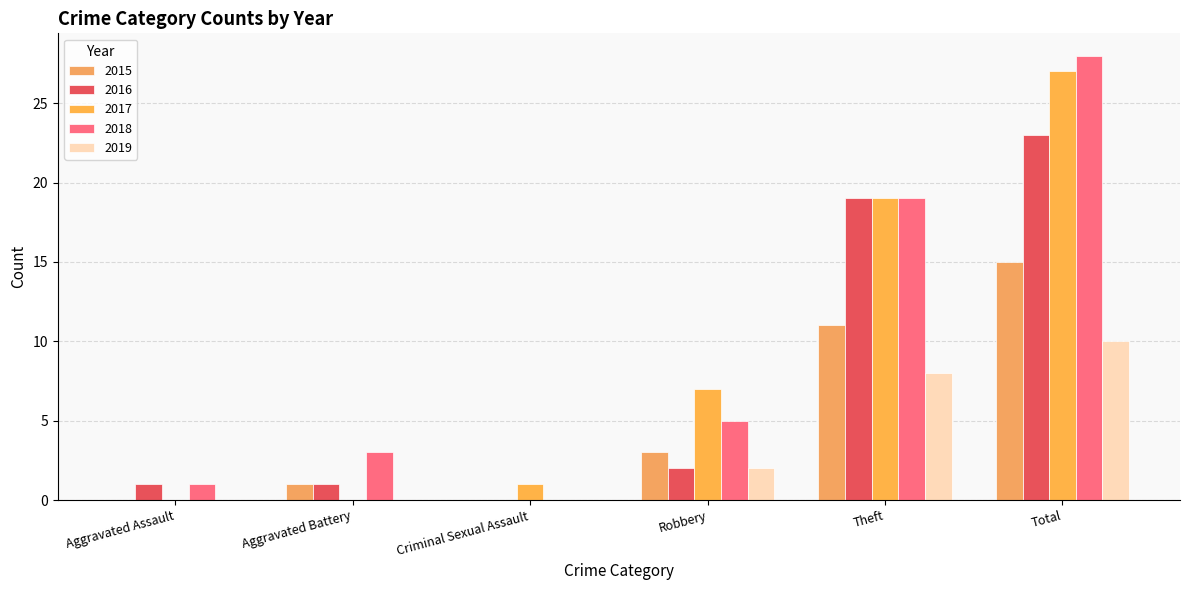

What are all the series names shown in the legend?

2015, 2016, 2017, 2018, 2019